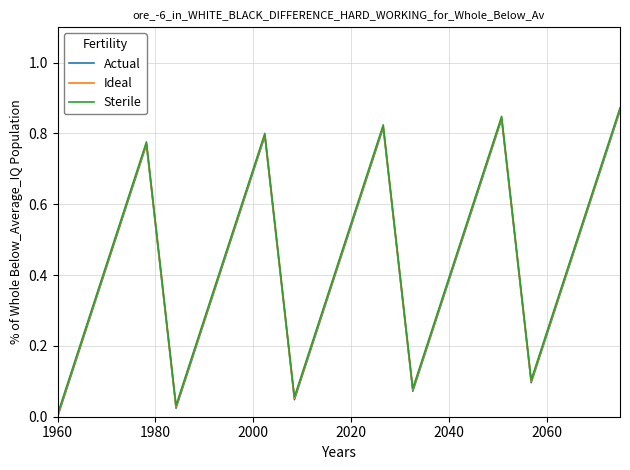

Does the chart display data point markers on the line(s)?

No